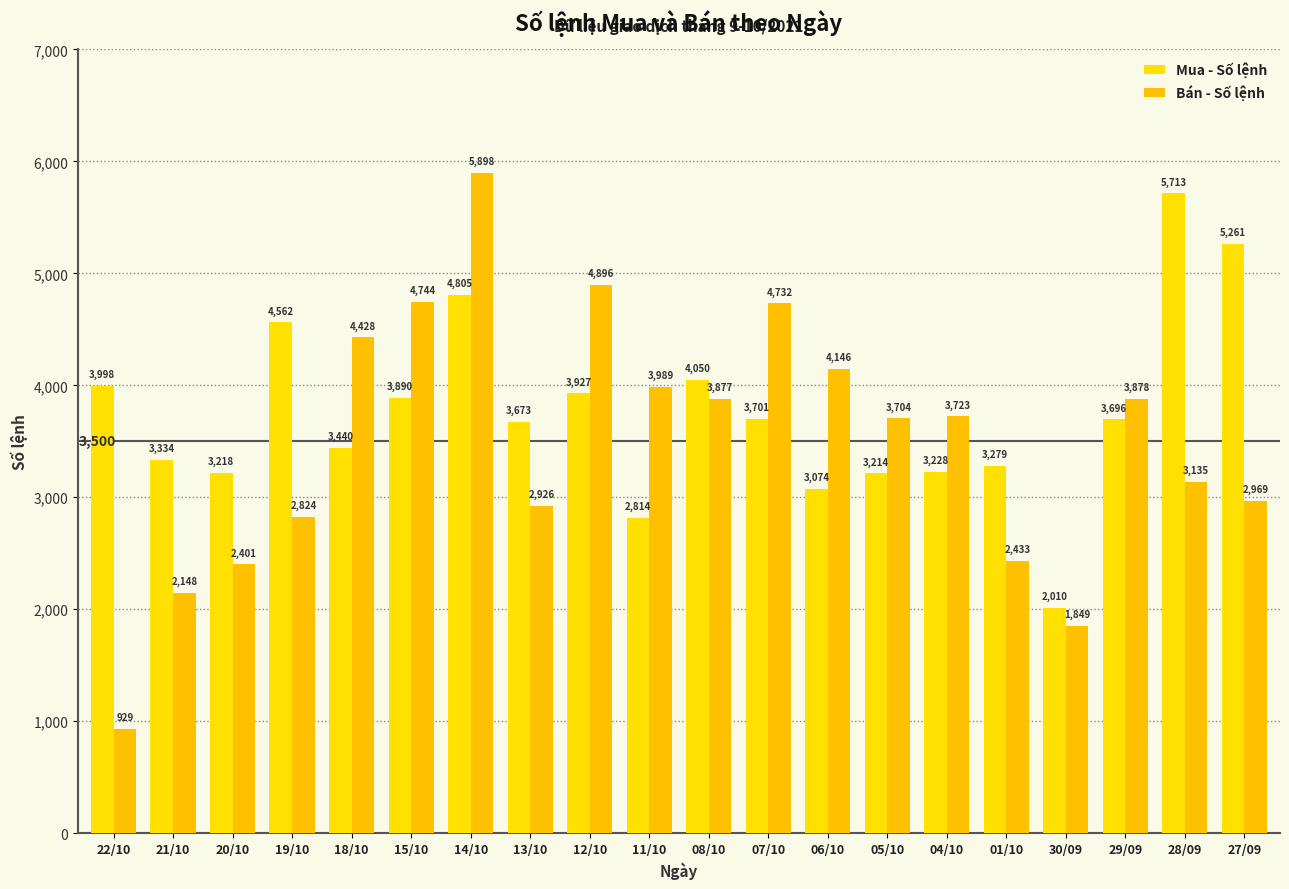

Count the number of categories in the chart.

20